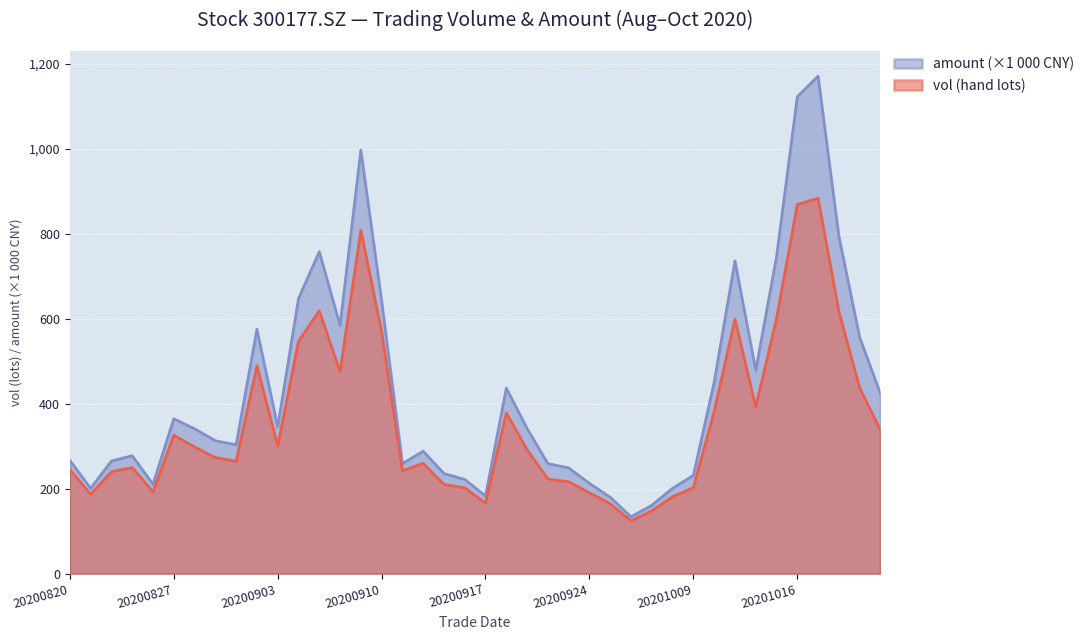

Rank the series by their maximum value, from lowest to highest.

vol (hand lots), amount (×1 000 CNY)